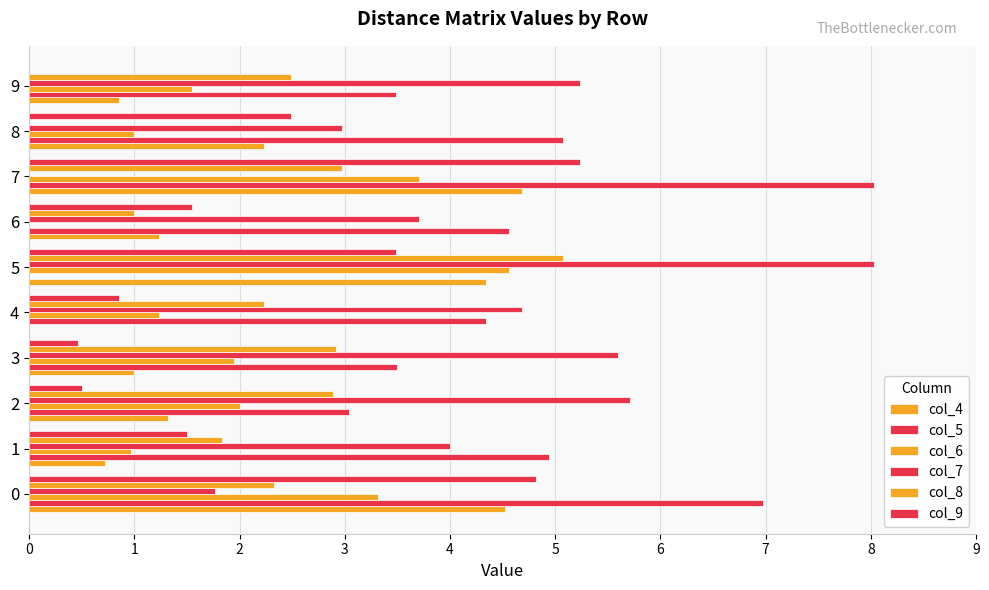

Read the col_8 value at 3.

2.9